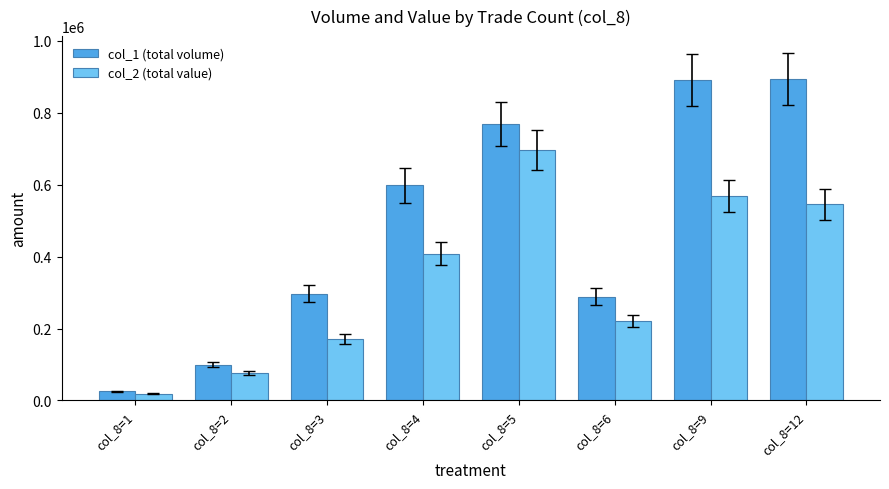

What is the average value of the col_2 (total value) series?

337840